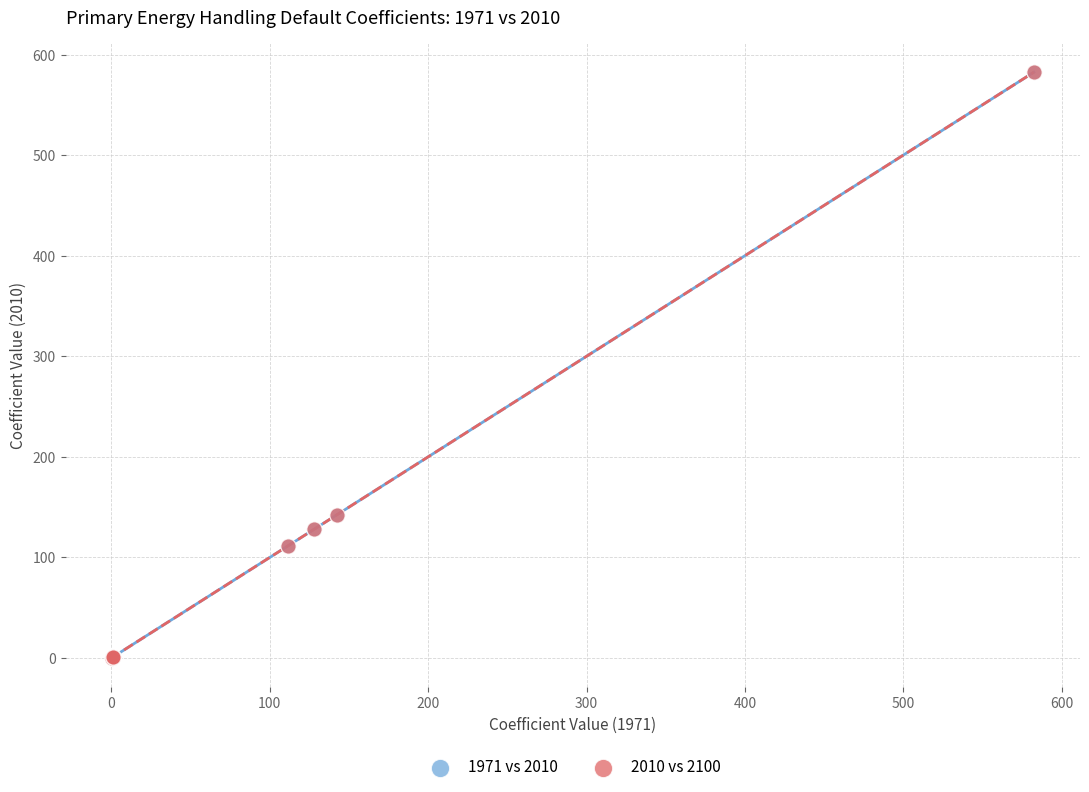

What are all the series names shown in the legend?

1971 vs 2010, 2010 vs 2100